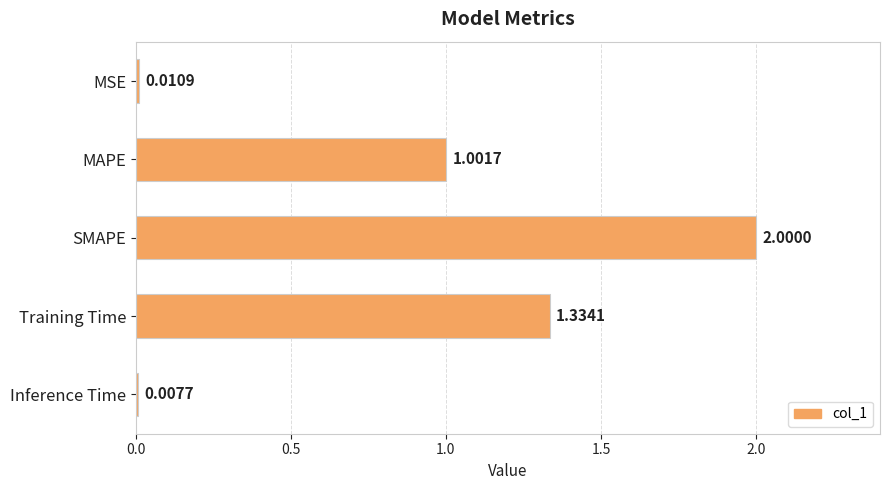

How many categories are shown in the chart?

5